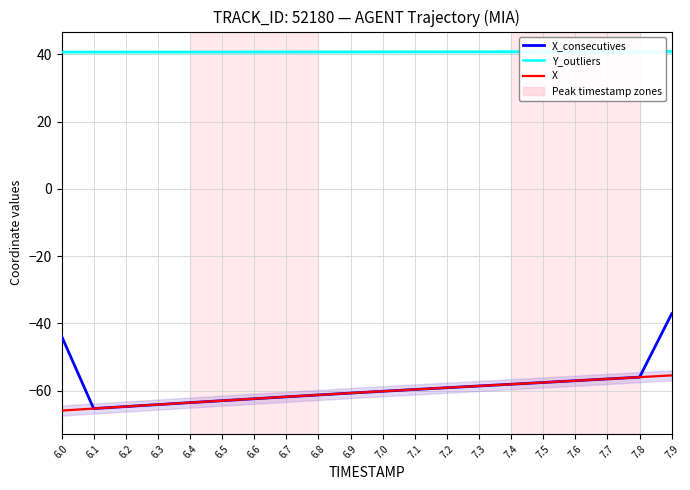

What position from the right is 6.3?

17